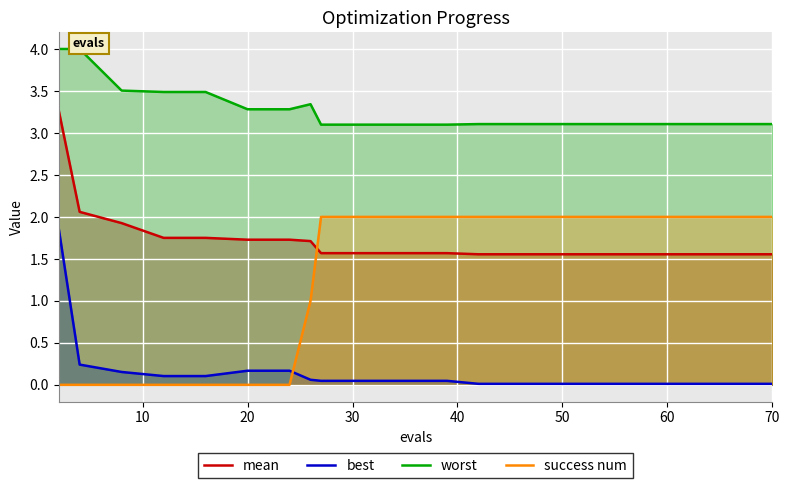

What is the average value of the mean series?

1.7